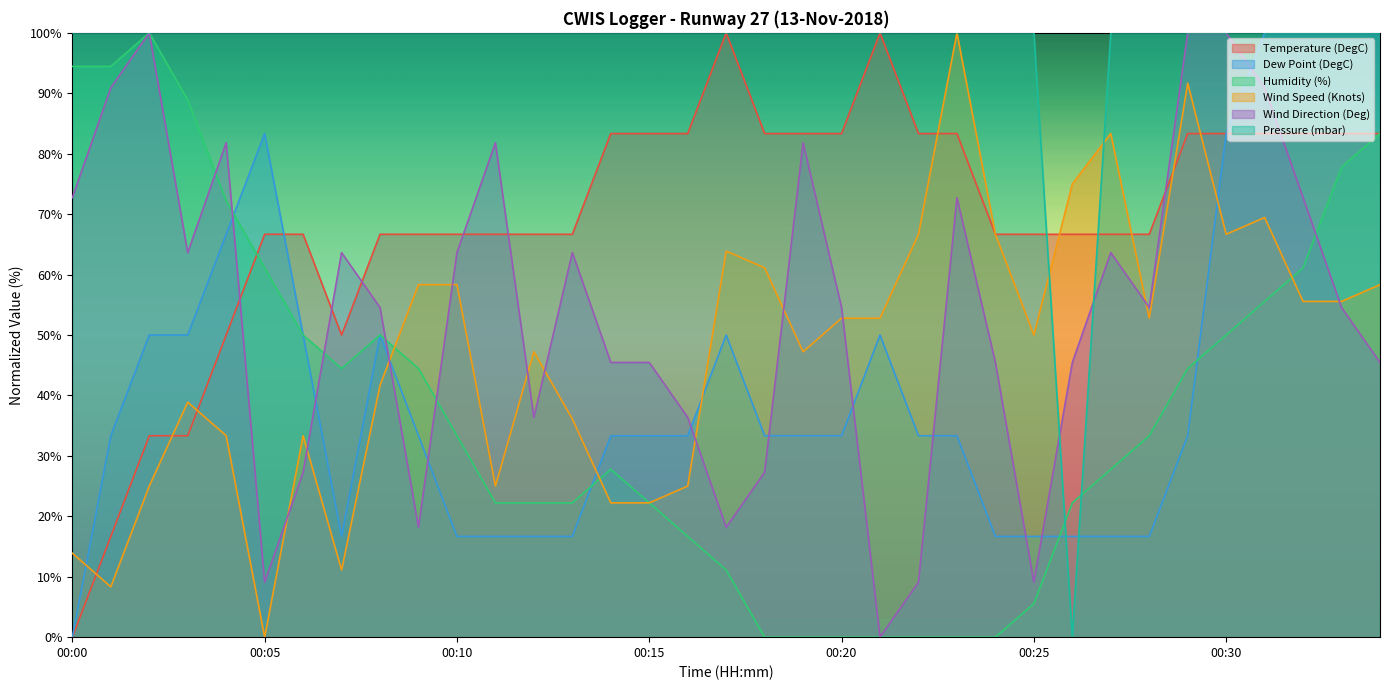

Is the value of Pressure (mbar) at 00:21 greater than the value of Humidity (%) at 00:08?

Yes